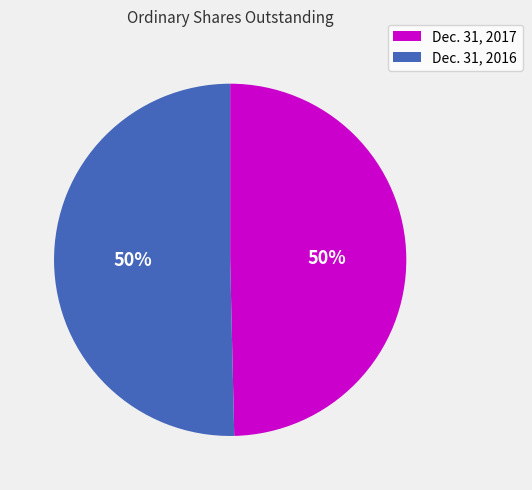

The Dec. 31, 2016 slice represents 50% of the pie. True or false?

True